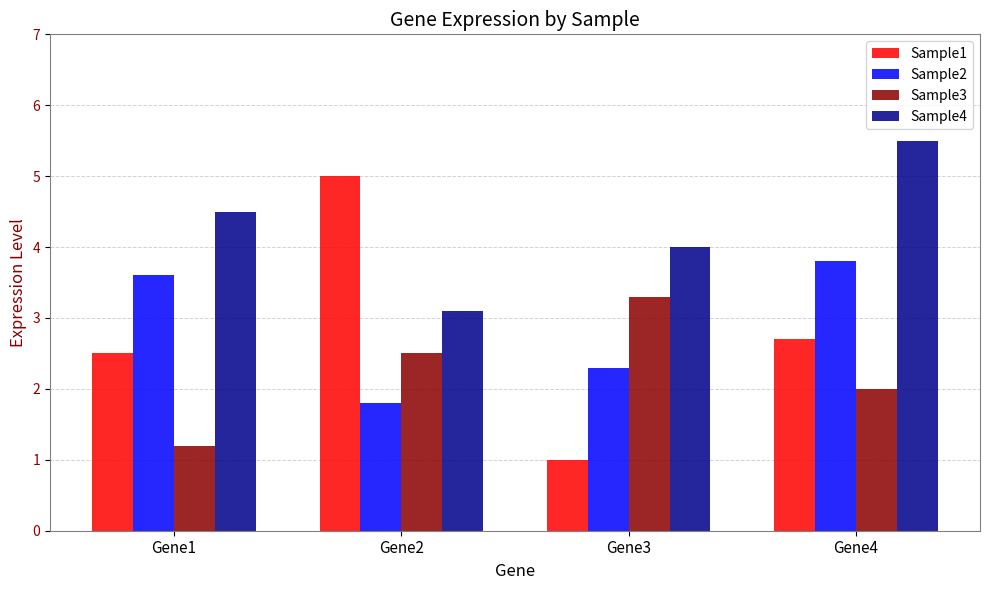

The Sample3 series shows 0.7 at Gene1. True or false?

False